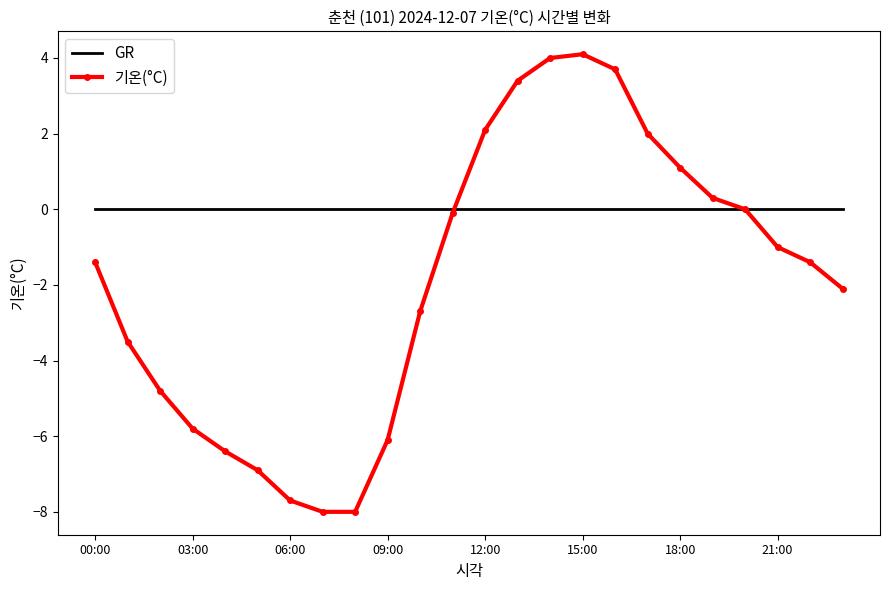

What are all the series names shown in the legend?

GR, 기온(°C)